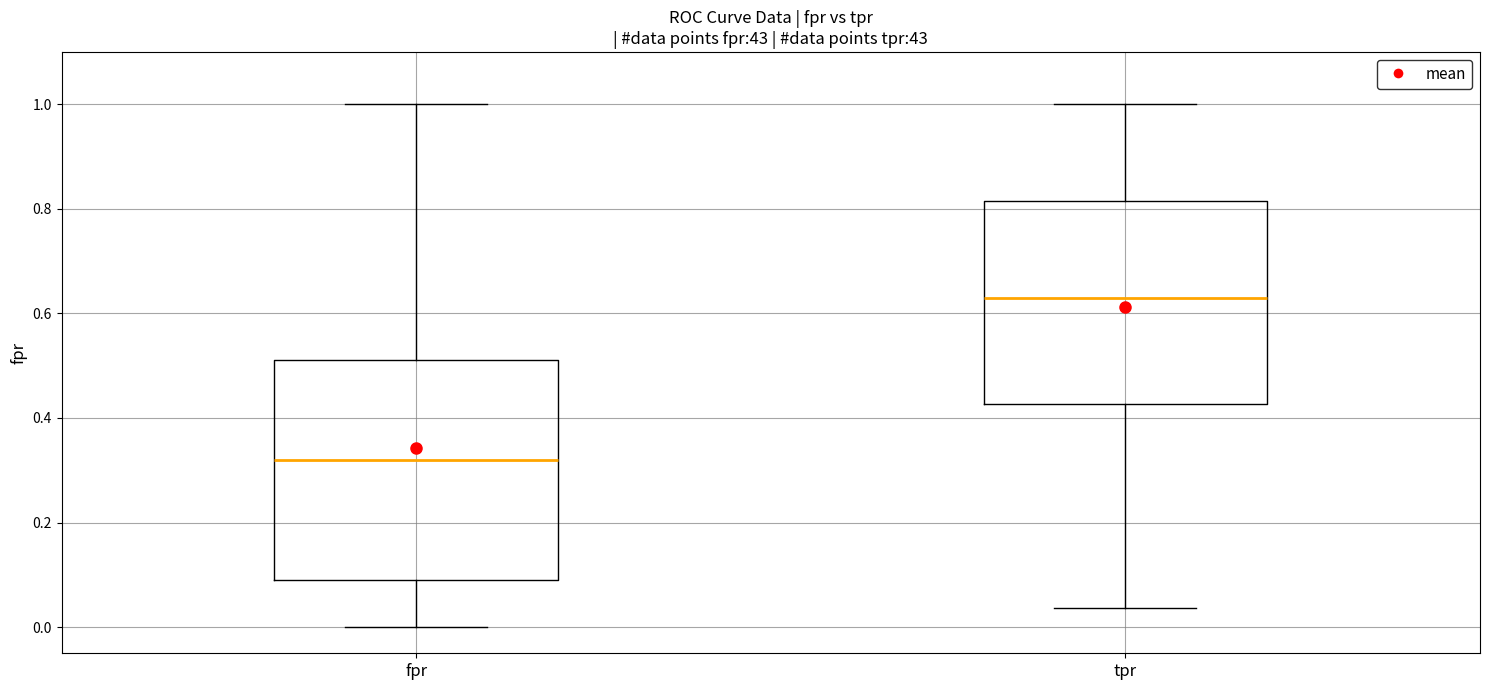

Comparing the boxes themselves (not the whiskers), which one is the tallest?

fpr